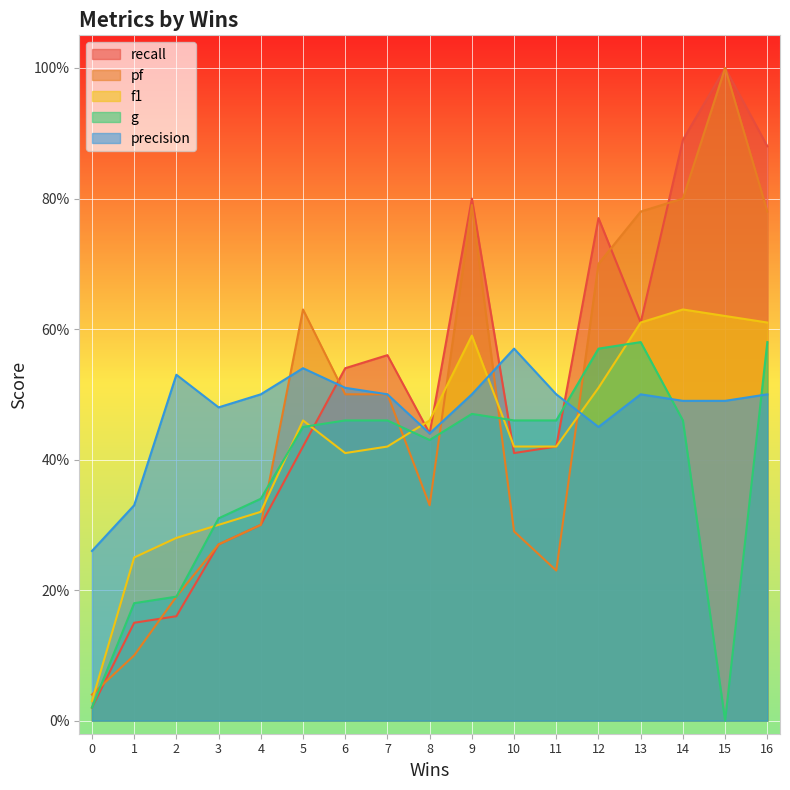

Between 16 and 8, which is larger?

16